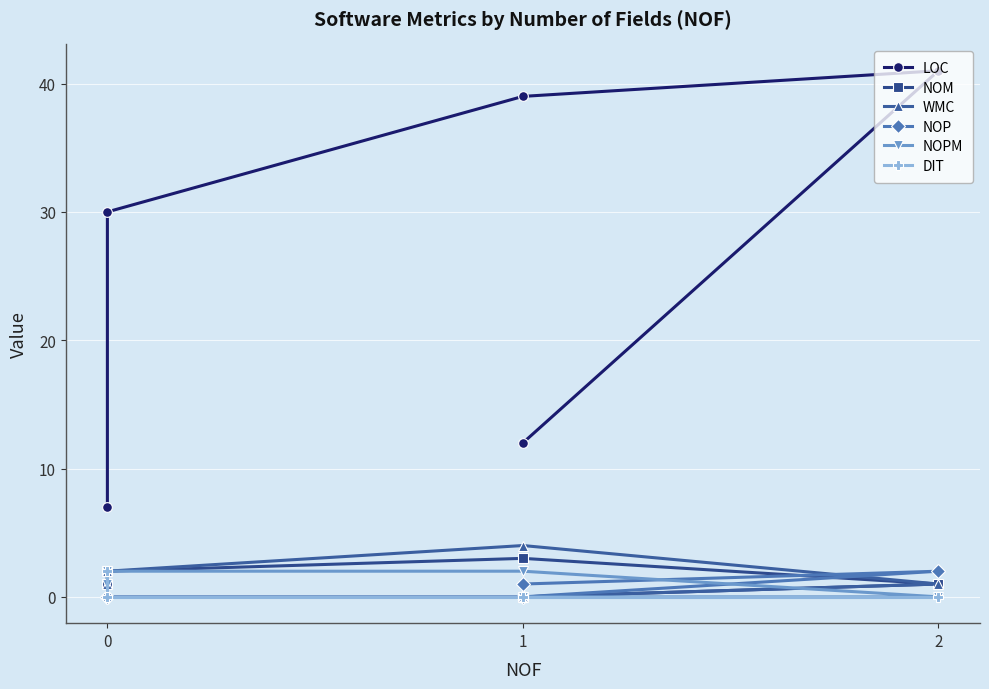

At how many categories does at least one series exceed 21?

3